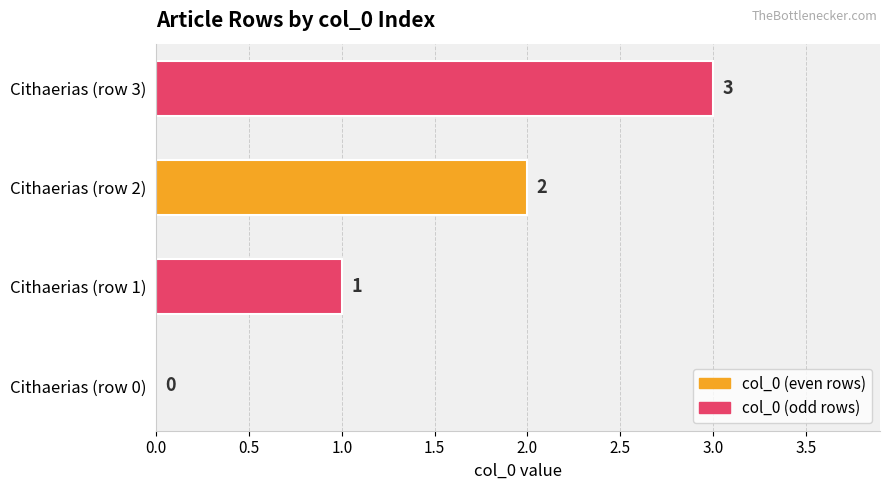

Between Cithaerias (row 2) and Cithaerias (row 1), which is larger?

Cithaerias (row 2)